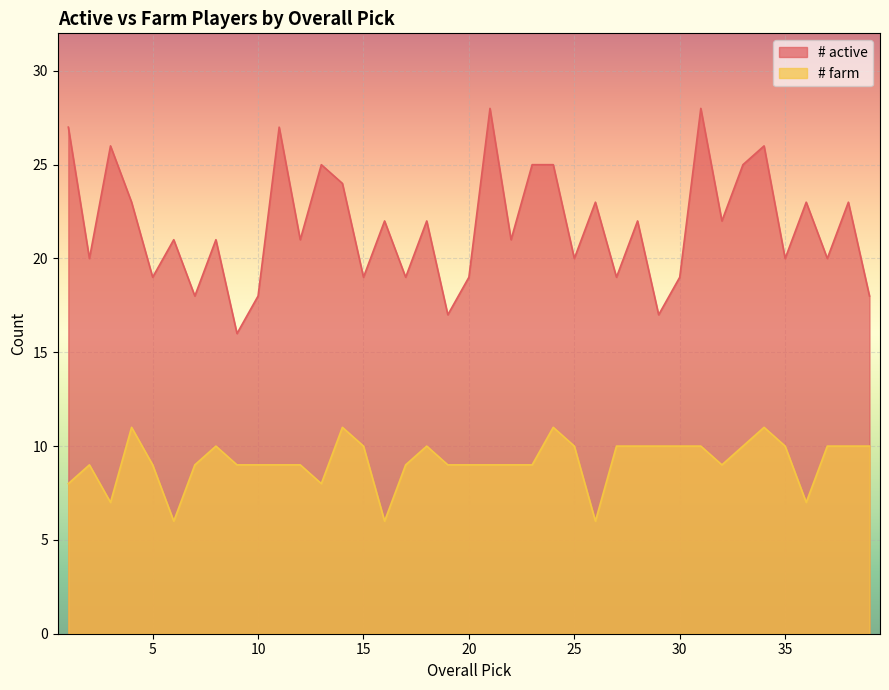

Reading left to right, transcribe all the data shown in this chart.

# active: 1=27	2=20	3=26	4=23	5=19	6=21	7=18	8=21	9=16	10=18	11=27	12=21	13=25	14=24	15=19	16=22	17=19	18=22	19=17	20=19	21=28	22=21	23=25	24=25	25=20	26=23	27=19	28=22	29=17	30=19	31=28	32=22	33=25	34=26	35=20	36=23	37=20	38=23	39=18
# farm: 1=8	2=9	3=7	4=11	5=9	6=6	7=9	8=10	9=9	10=9	11=9	12=9	13=8	14=11	15=10	16=6	17=9	18=10	19=9	20=9	21=9	22=9	23=9	24=11	25=10	26=6	27=10	28=10	29=10	30=10	31=10	32=9	33=10	34=11	35=10	36=7	37=10	38=10	39=10